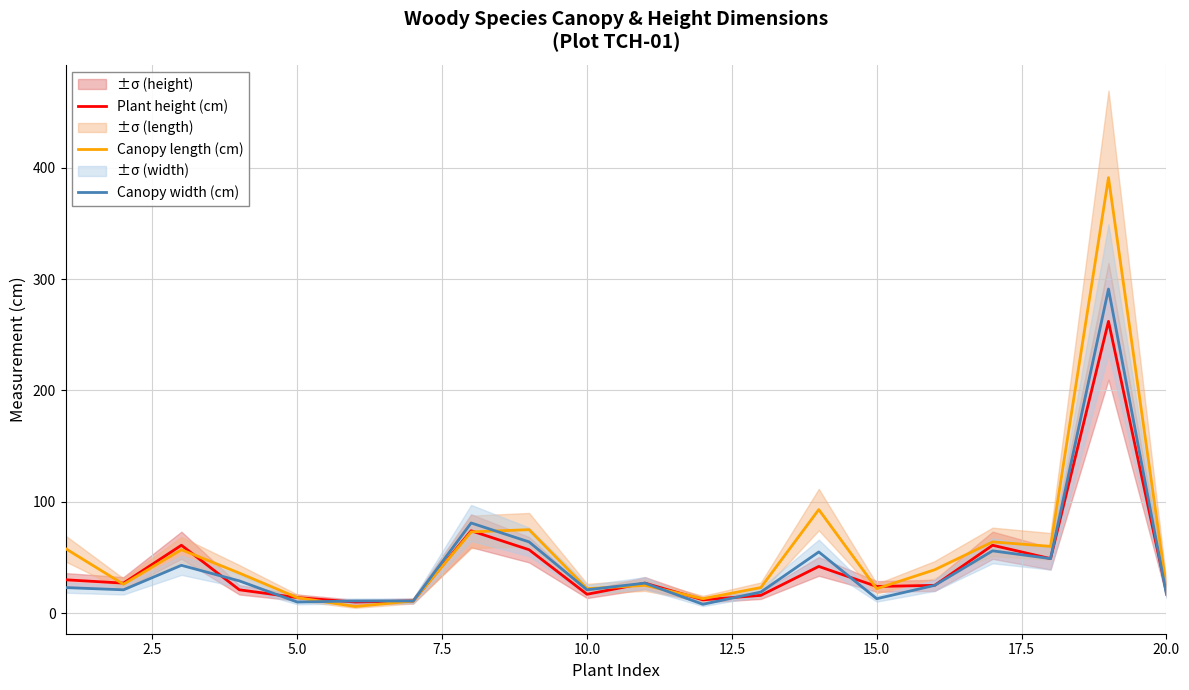

What is the maximum value for Plant height (cm)?

262